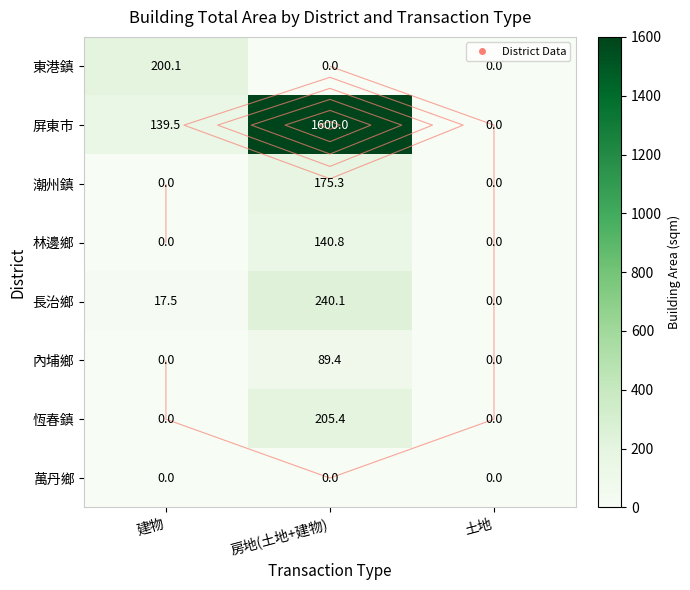

Rank the series at 房地(土地+建物) from lowest to highest value.

東港鎮, 萬丹鄉, 內埔鄉, 林邊鄉, 潮州鎮, 恆春鎮, 長治鄉, 屏東市